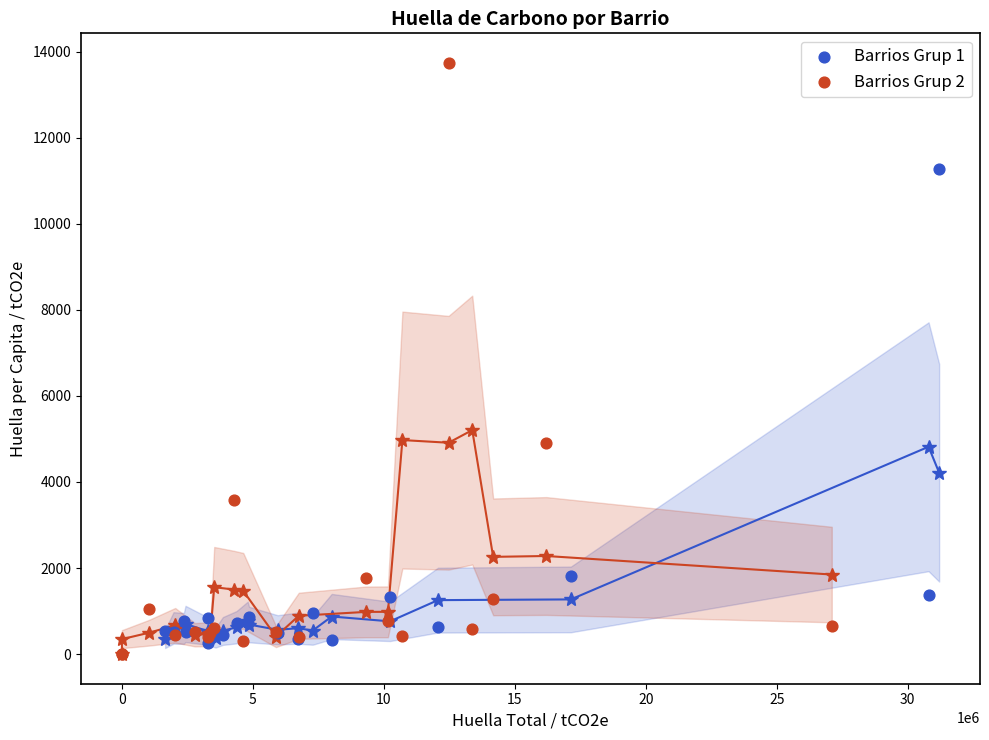

Which series contains the highest Y value?

Barrios Grup 2